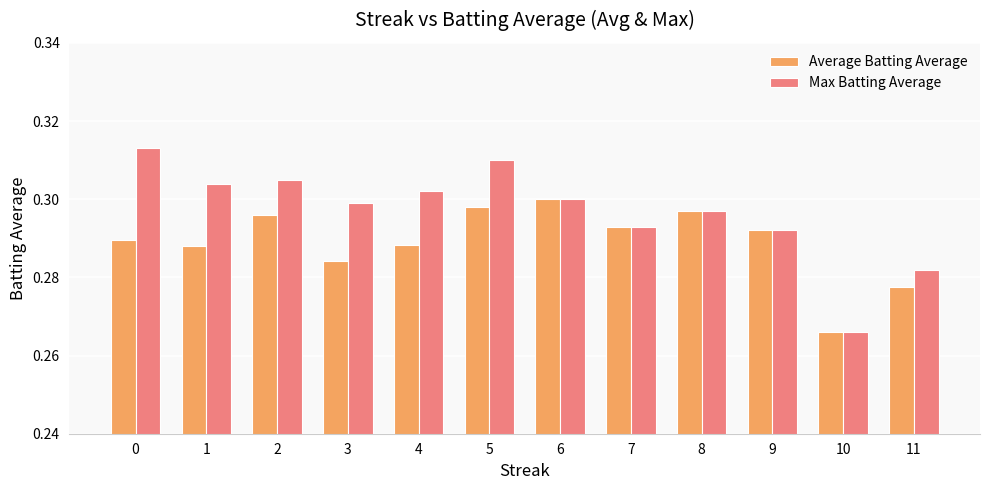

Which series has the widest spread of values?

Max Batting Average